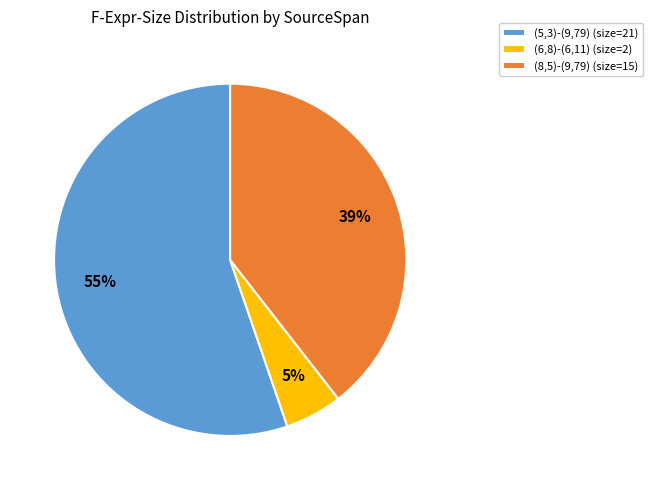

Is there a majority slice in this chart?

Yes